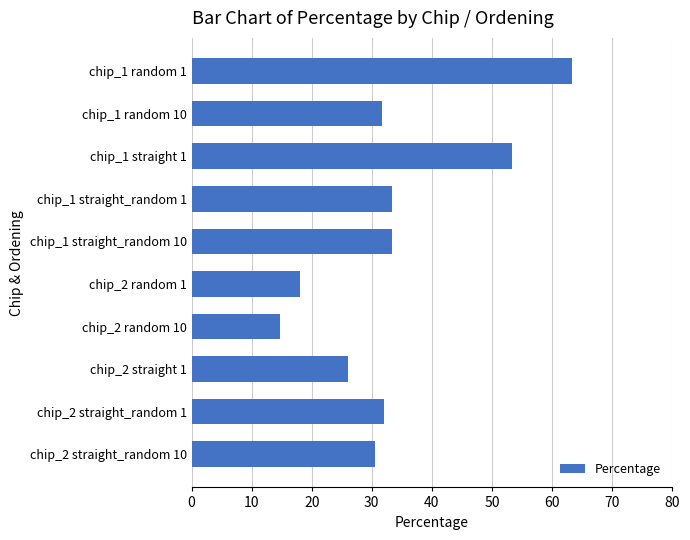

True or false: the data shows 18.9 at chip_1 straight_random 10.

False